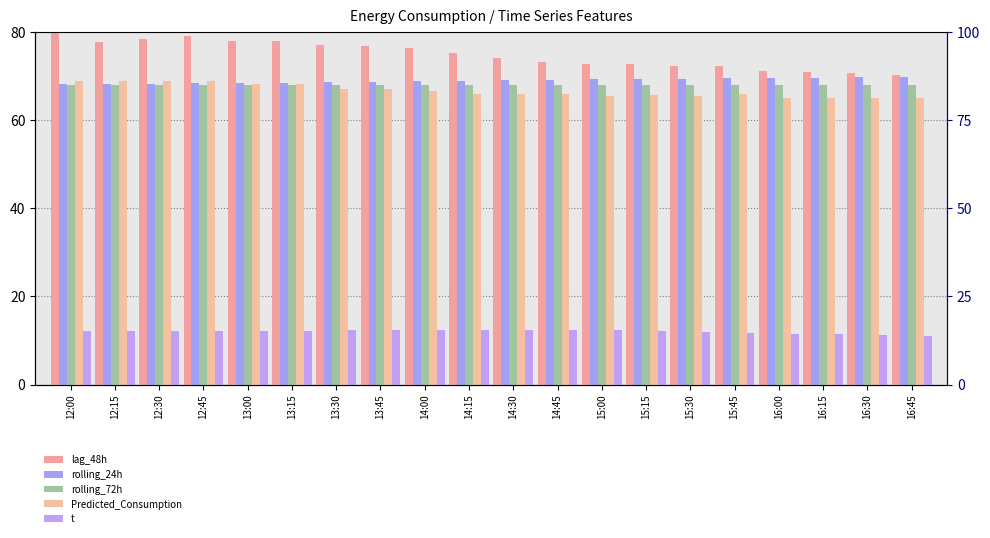

Is the value of rolling_72h at 15:45 greater than the value of lag_48h at 15:45?

No